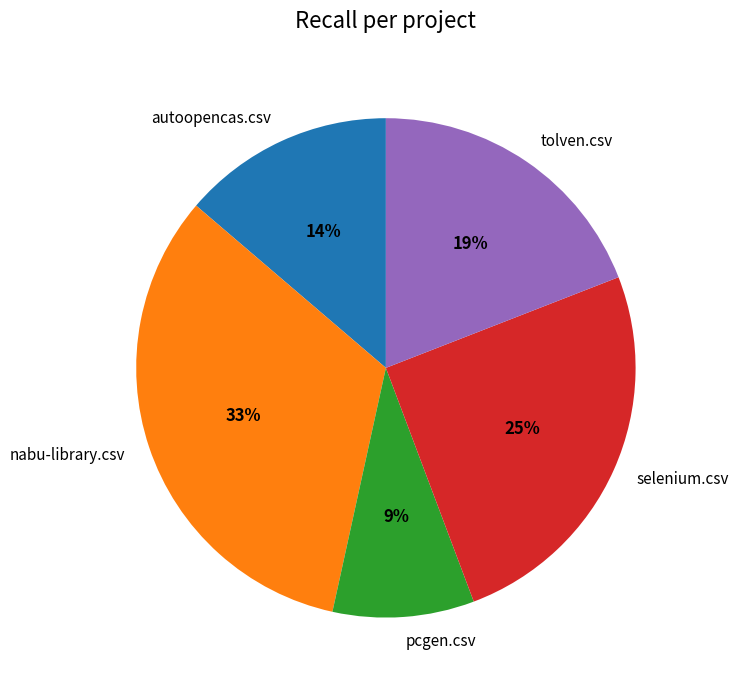

How many segments does this pie chart have?

5